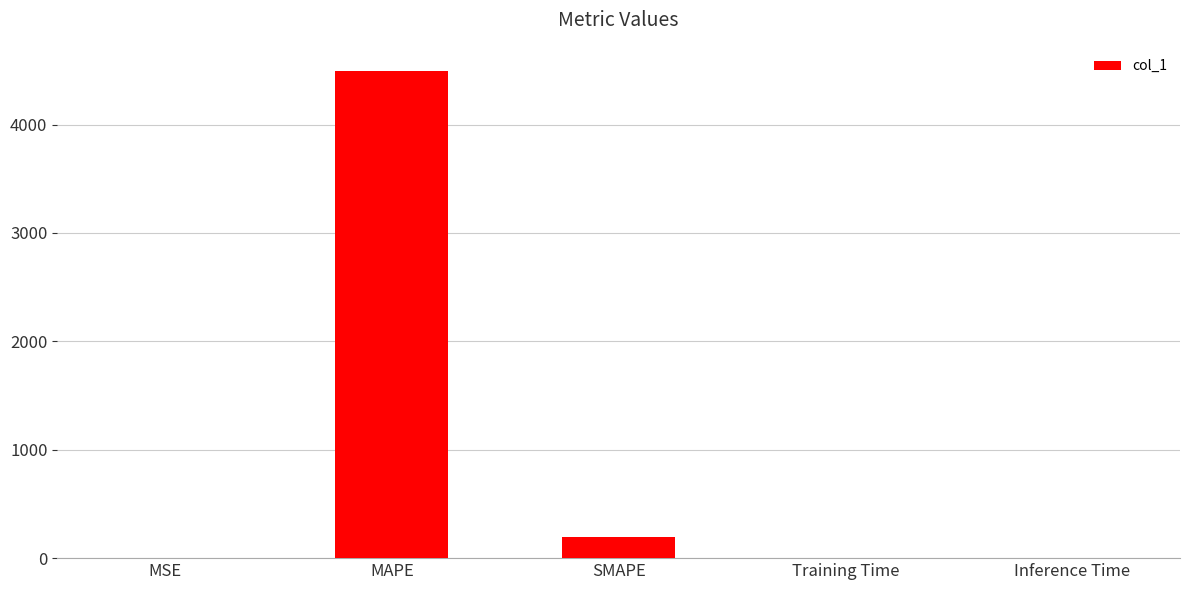

True or false: the data shows 7384.0 at MAPE.

False